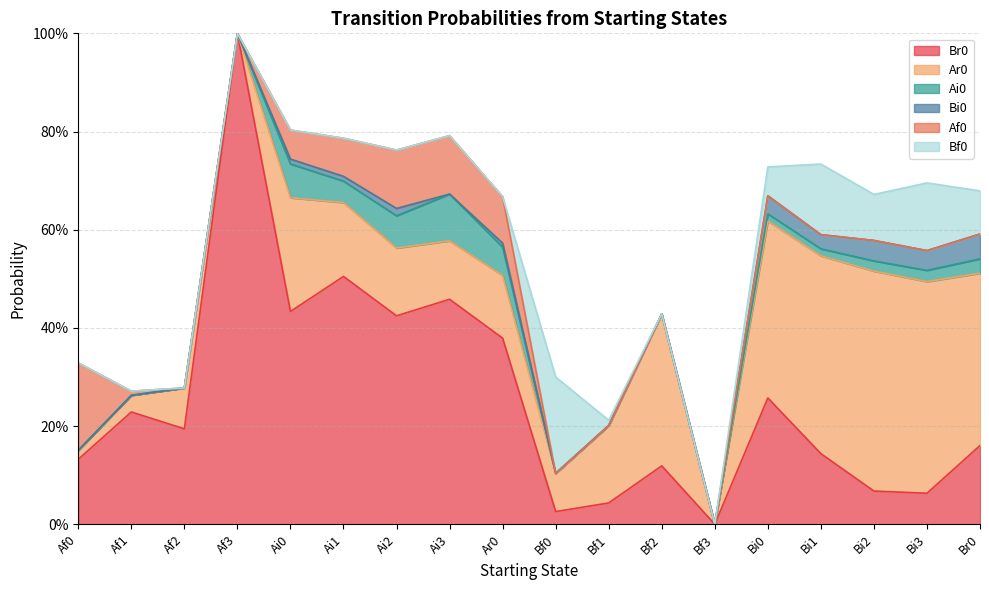

What is the approximate value of Br0 at Af2?

0.2